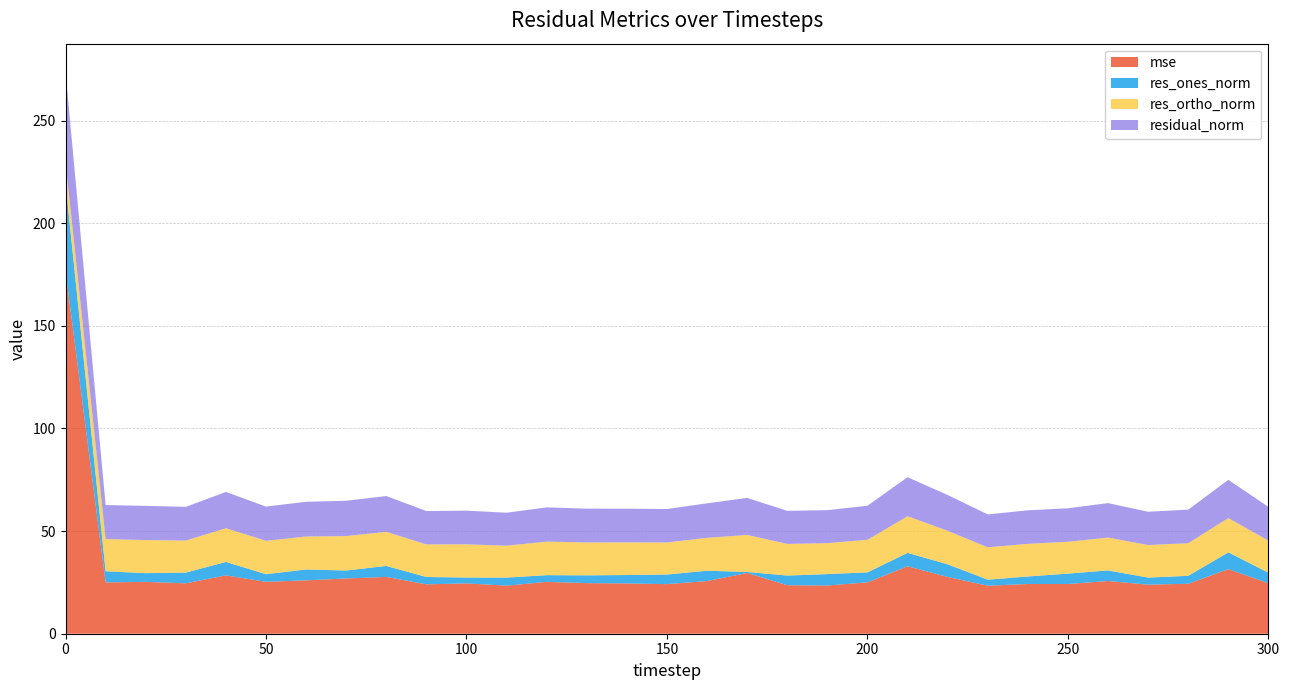

Reading left to right, extract all data points from this chart.

mse: 176.7	25.0	25.3	24.6	28.4	25.3	26.0	26.9	27.7	24.1	24.5	23.4	25.3	24.6	24.5	24.2	25.7	29.6	23.6	23.5	25.0	32.9	27.7	23.4	24.2	24.2	25.7	23.9	24.3	31.5	24.6
res_ones_norm: 42.9	5.4	4.3	5.2	6.5	3.7	5.3	3.9	5.3	3.6	2.8	3.9	3.3	3.8	4.1	4.7	5.0	0.5	4.7	5.6	4.8	6.5	6.2	2.9	3.7	5.1	5.2	3.4	3.9	8.2	5.1
res_ortho_norm: 10.1	15.7	16.1	15.6	16.4	16.3	16.1	16.8	16.6	15.9	16.2	15.6	16.3	16.0	15.9	15.6	16.0	18.0	15.4	15.1	15.9	17.9	16.3	15.8	15.9	15.5	16.0	15.8	15.9	16.7	15.6
residual_norm: 44.1	16.6	16.7	16.4	17.7	16.7	16.9	17.2	17.4	16.3	16.4	16.0	16.7	16.5	16.4	16.3	16.8	18.0	16.1	16.1	16.6	19.0	17.4	16.0	16.3	16.3	16.8	16.2	16.4	18.6	16.4